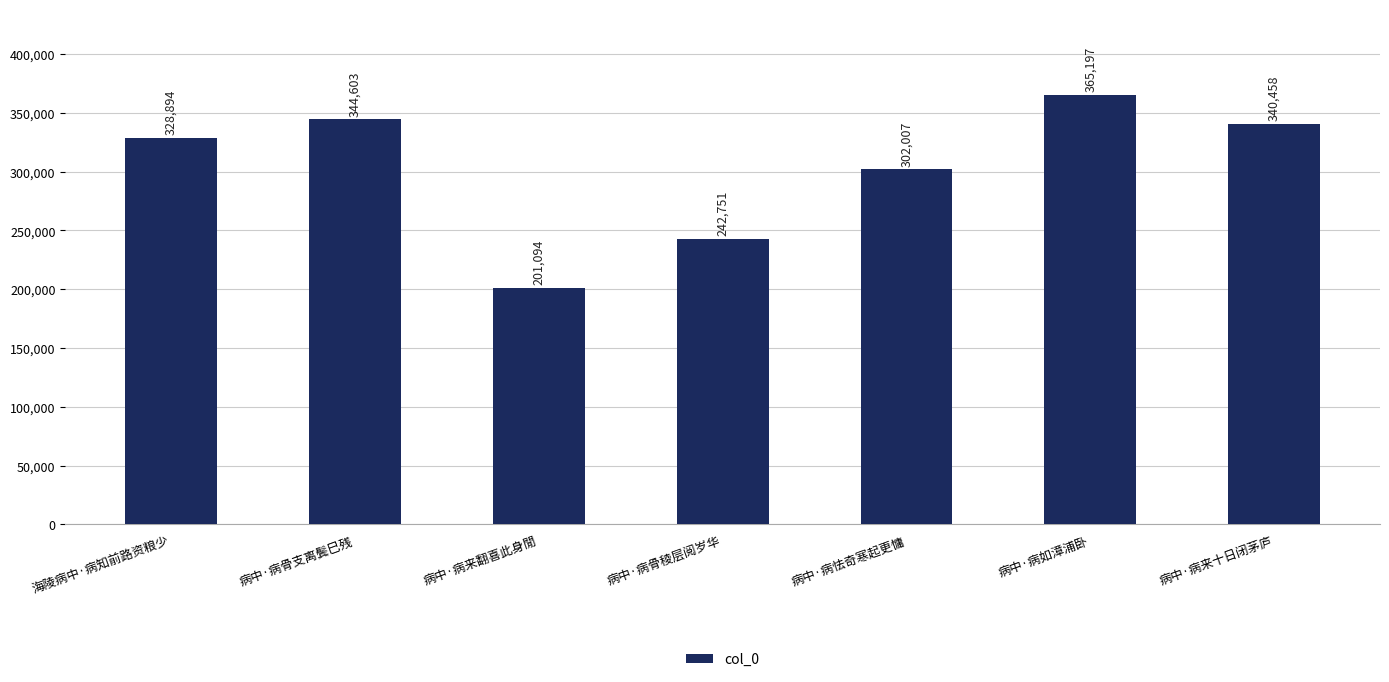

Reading right to left, list all the values displayed in this chart.

病中·病来十日闭茅庐=340458	病中·病如漳浦卧=365197	病中·病怯奇寒起更慵=302007	病中·病骨稜层阅岁华=242751	病中·病来翻喜此身閒=201094	病中·病骨支离鬓巳残=344603	海陵病中·病知前路资粮少=328894